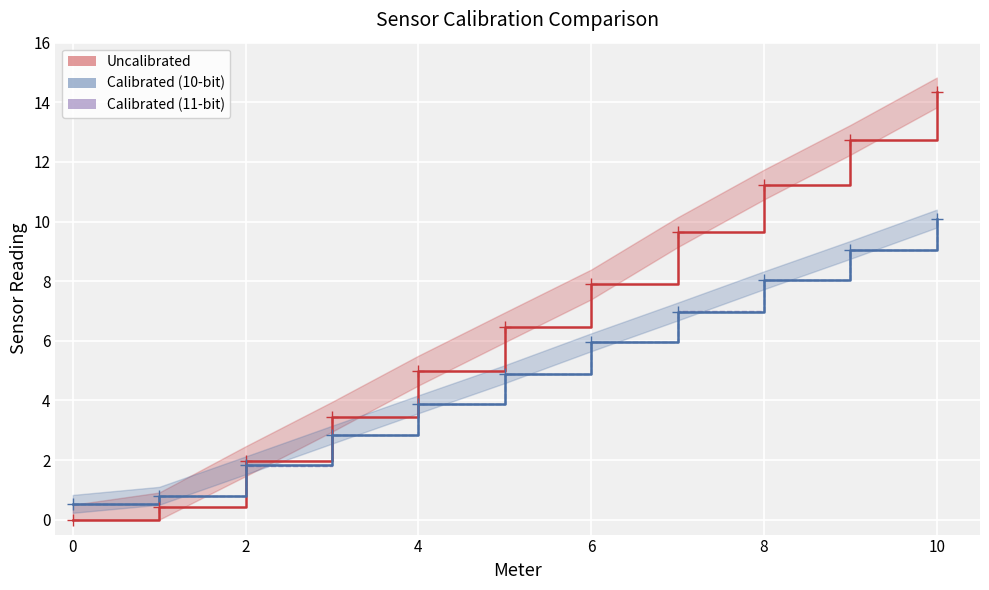

The Uncalibrated series shows 20.4 at 9. True or false?

False